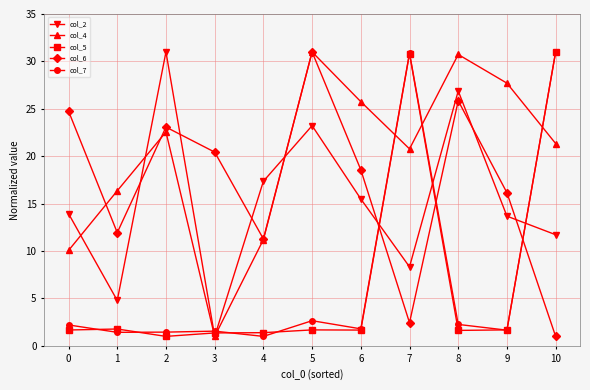

At which category does col_4 reach its first local peak?

2